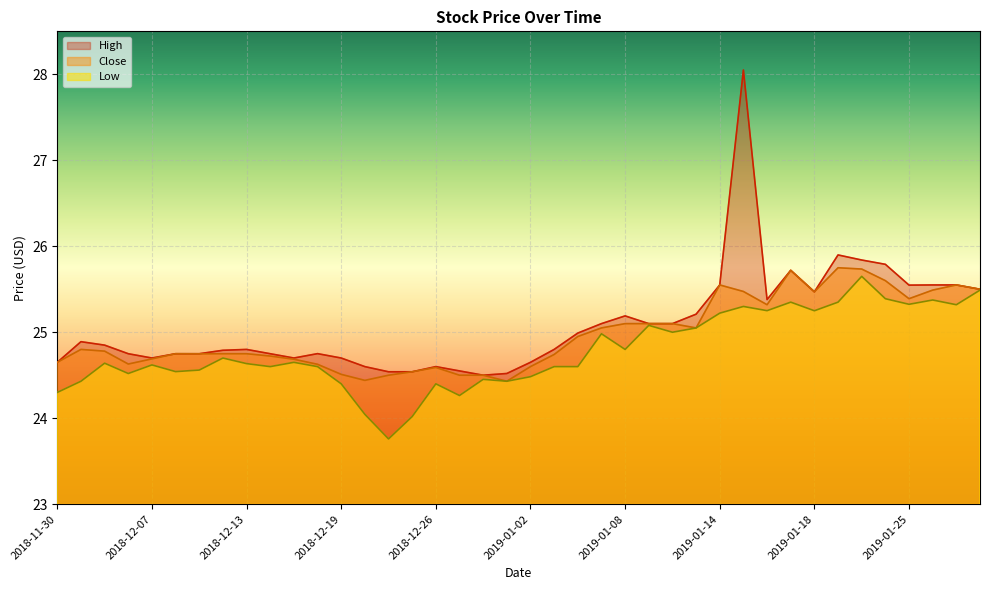

True or false: High and Close intersect in this chart.

False